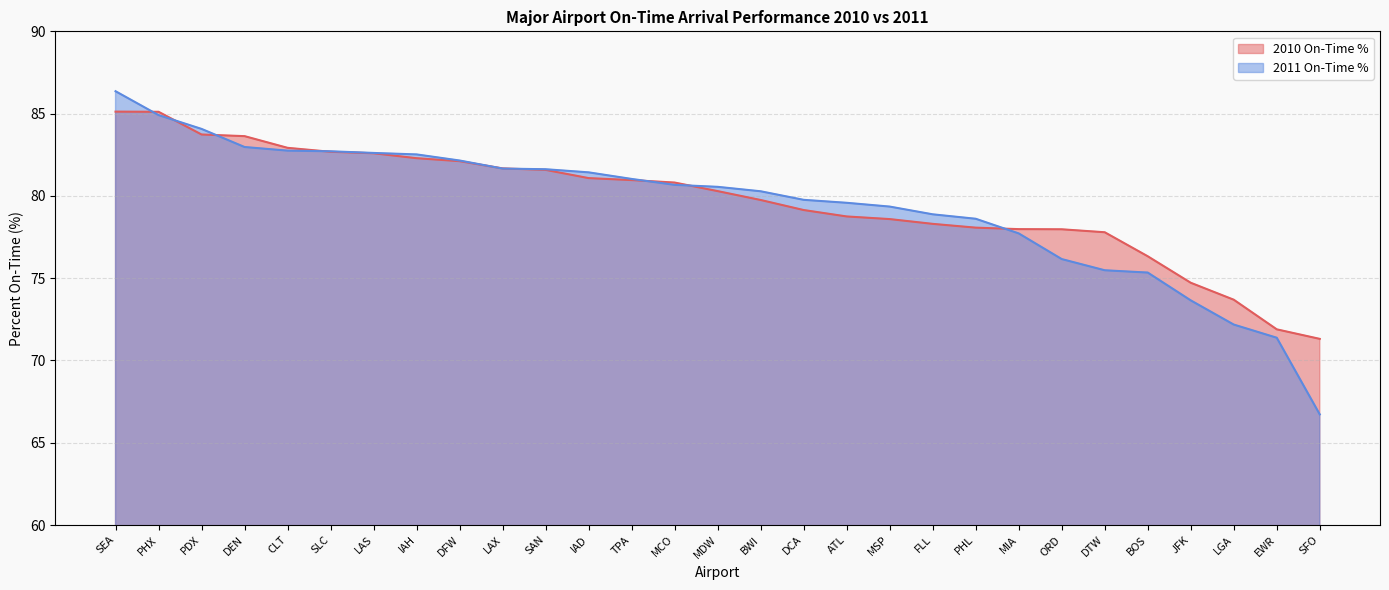

True or false: 2011 On-Time % has more than 1 points higher than both neighbors.

False